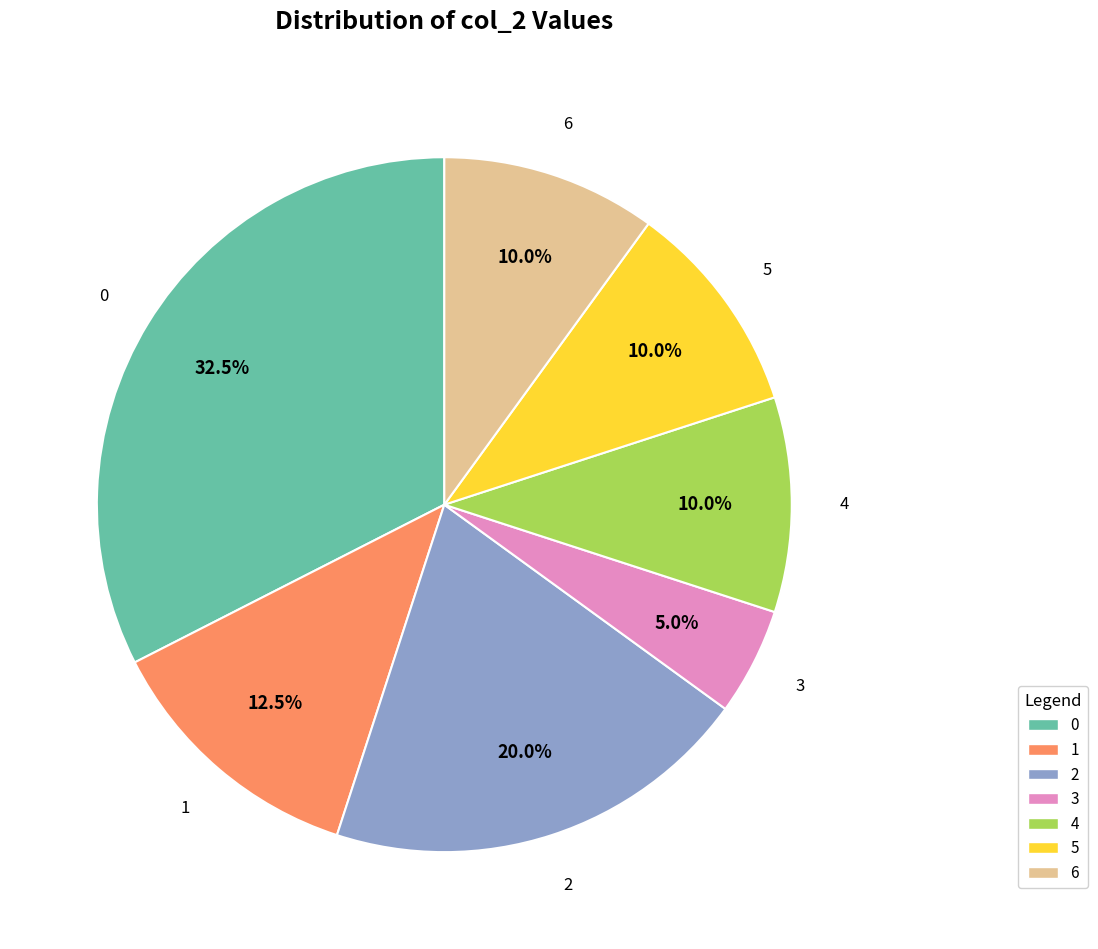

Between 1 and 5, which is larger?

1